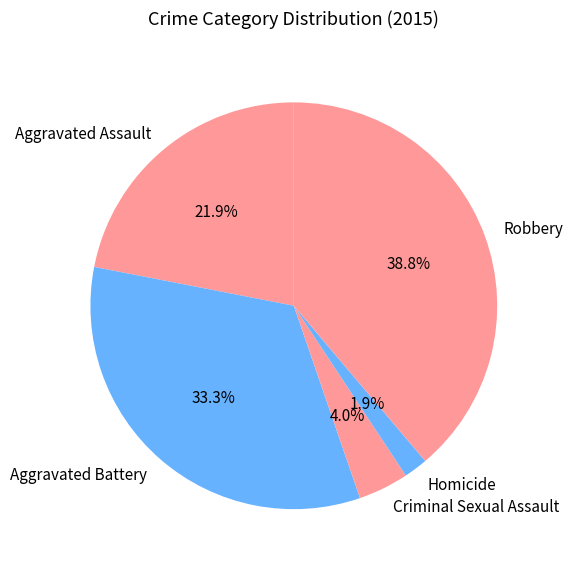

Combined, do Robbery and Aggravated Battery account for over 50%?

Yes